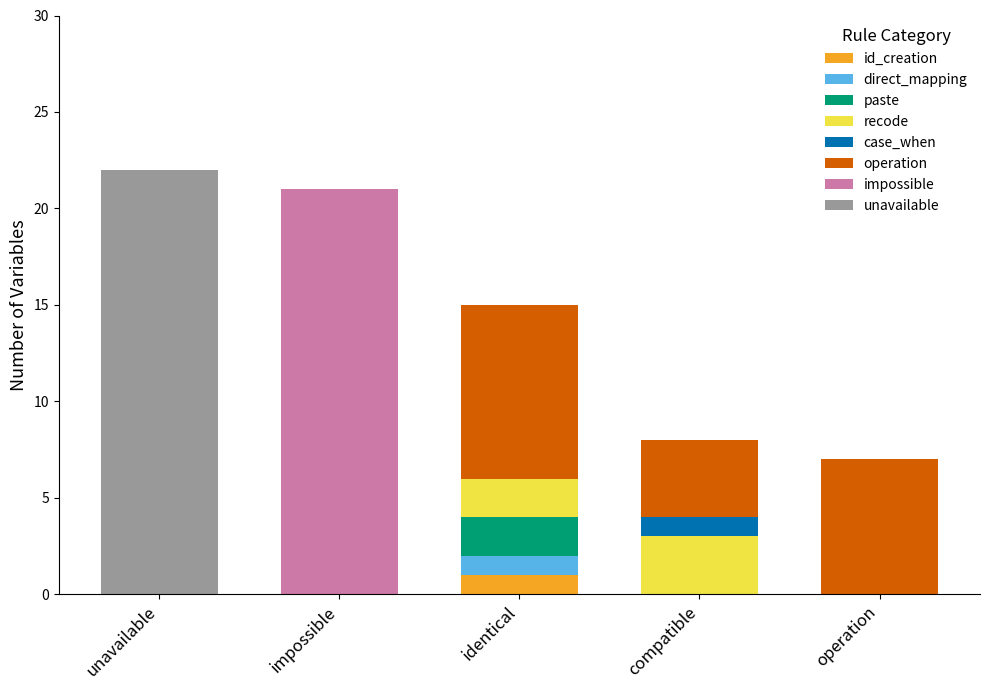

What is the total value across all series at impossible?

21